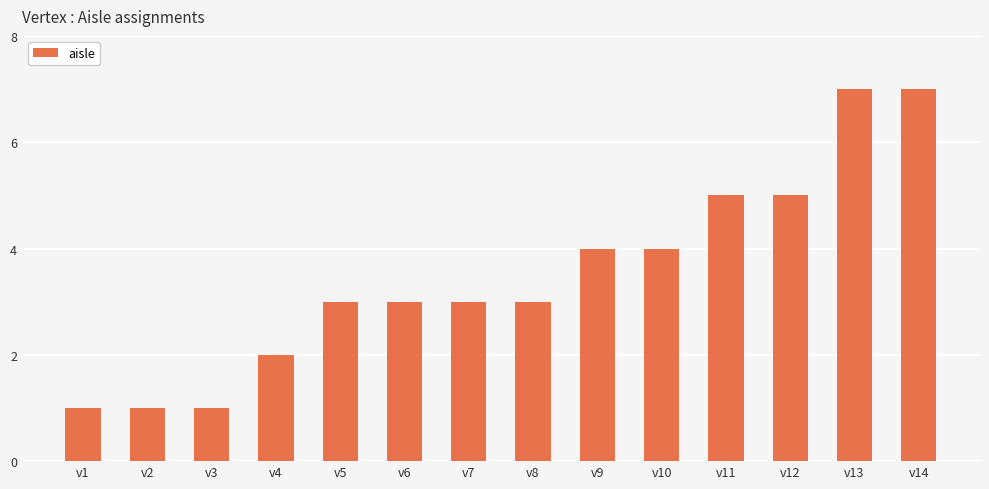

What is the value of the 4th bar from the left?

2